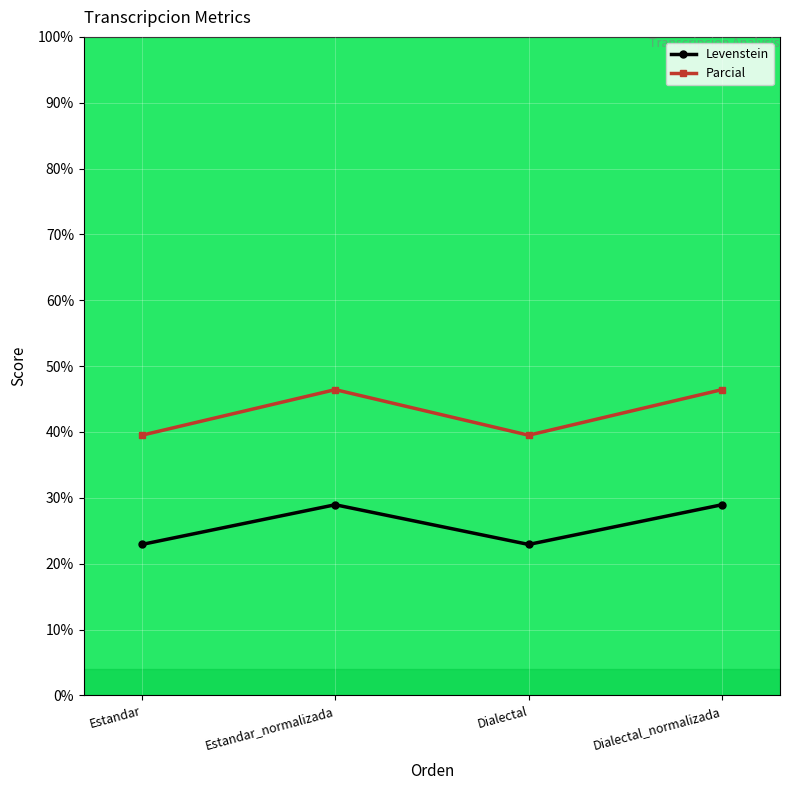

Where does the Parcial series first go above 46?

Estandar_normalizada